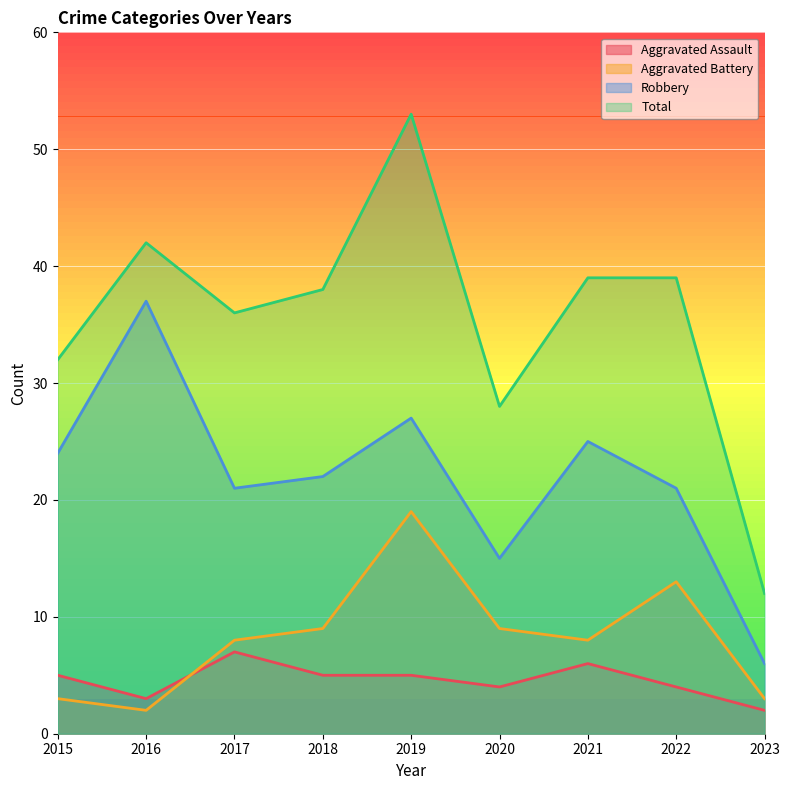

True or false: Aggravated Battery has a value of 8 at 2021.

True